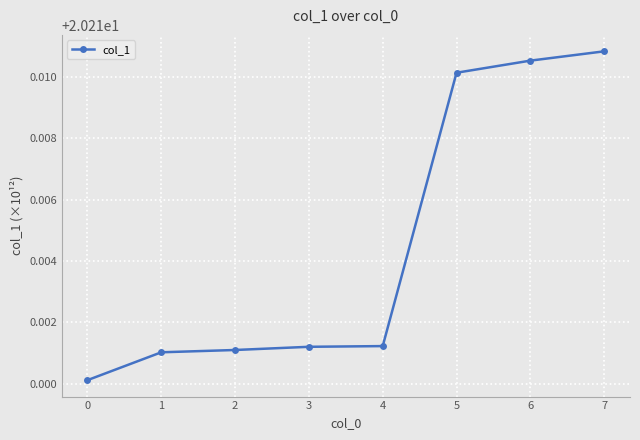

True or false: the data shows 6.5 at 0.

False